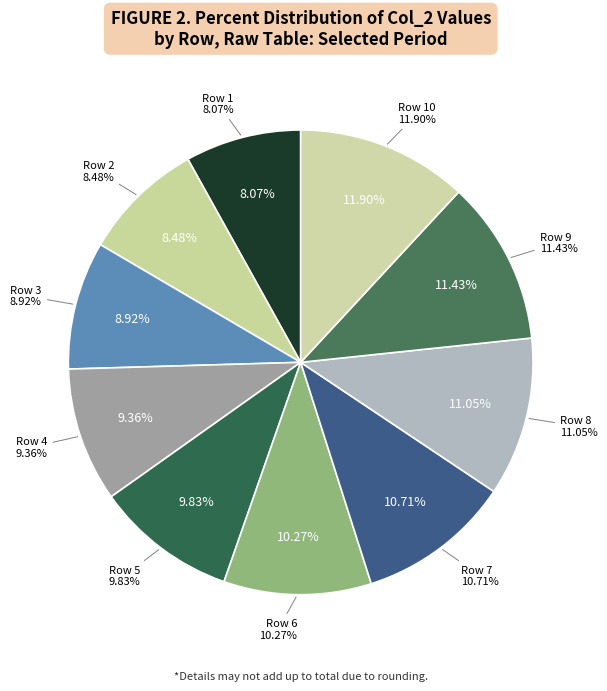

Does 5 account for over 50% of the chart?

No